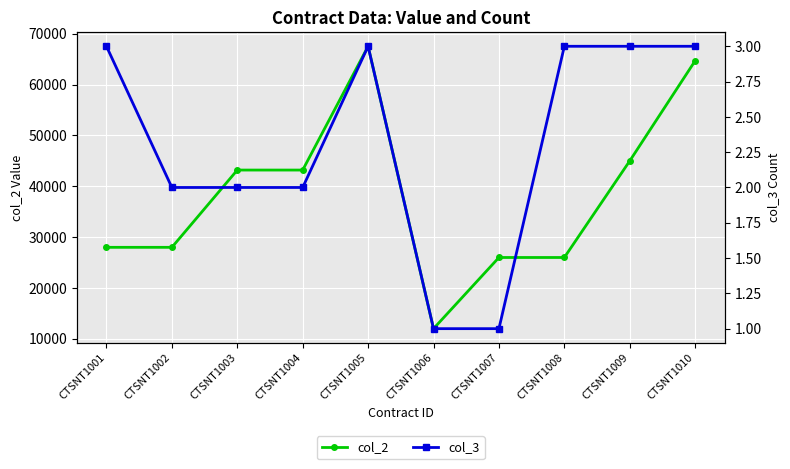

What are all the series names shown in the legend?

col_2, col_3